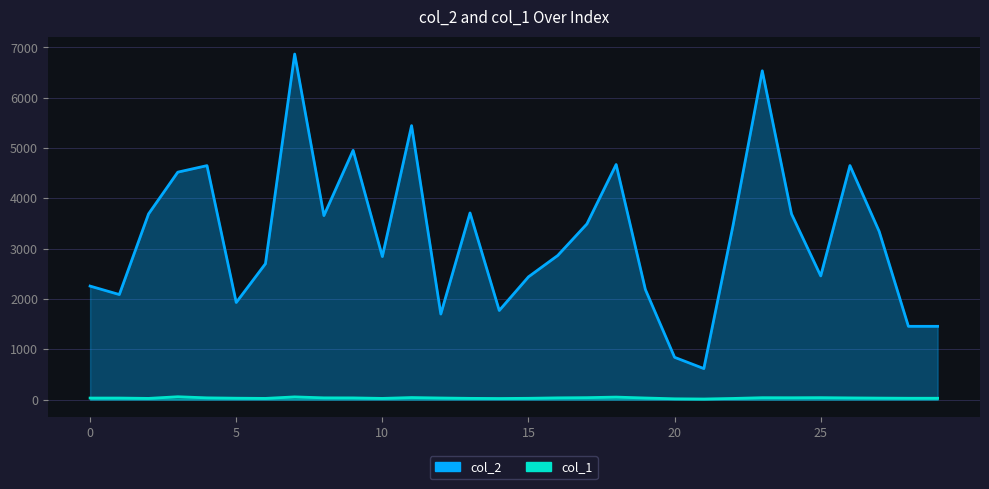

At which category is the sum across all series the highest?

7